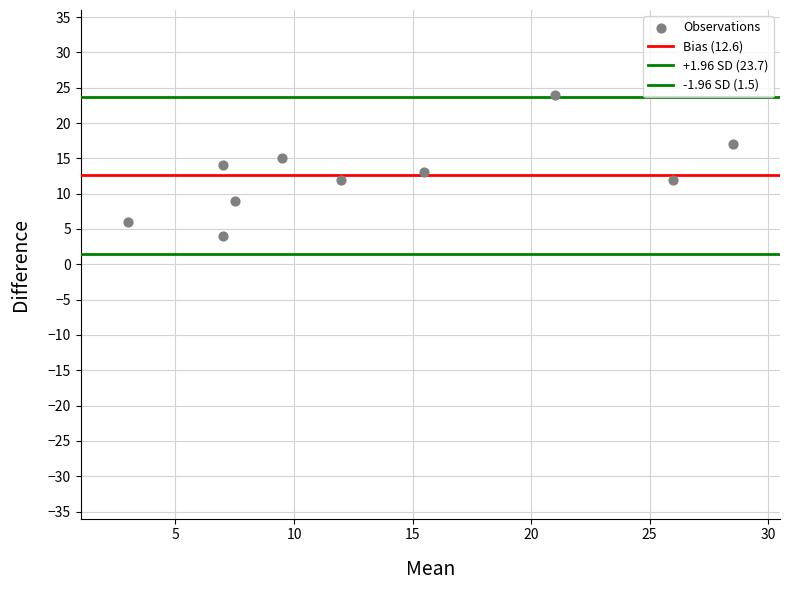

How many points are shown in the scatter plot?

10